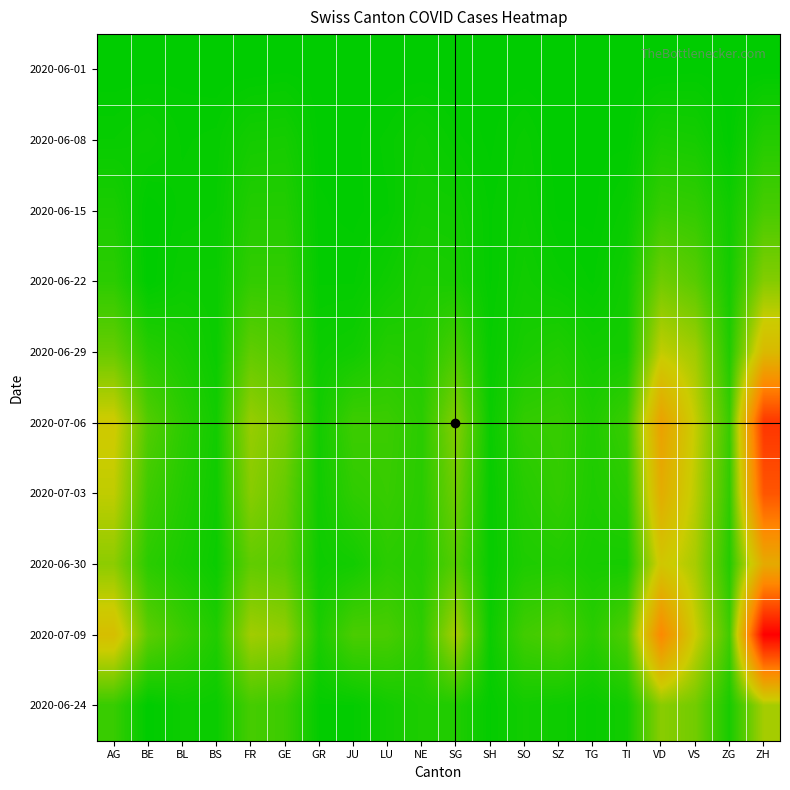

Reading left to right, extract all data points from this chart.

2020-06-01: AG=0	BE=0	BL=1	BS=0	FR=0	GE=1	GR=0	JU=0	LU=0	NE=0	SG=0	SH=0	SO=0	SZ=0	TG=0	TI=0	VD=0	VS=1	ZG=0	ZH=0
2020-06-08: AG=5	BE=8	BL=3	BS=4	FR=13	GE=14	GR=1	JU=1	LU=4	NE=9	SG=4	SH=1	SO=6	SZ=0	TG=1	TI=1	VD=16	VS=14	ZG=1	ZH=23
2020-06-15: AG=17	BE=0	BL=4	BS=5	FR=22	GE=22	GR=2	JU=1	LU=3	NE=12	SG=11	SH=3	SO=8	SZ=1	TG=1	TI=6	VD=35	VS=32	ZG=11	ZH=45
2020-06-22: AG=28	BE=0	BL=7	BS=7	FR=32	GE=32	GR=3	JU=3	LU=10	NE=18	SG=16	SH=3	SO=11	SZ=6	TG=3	TI=11	VD=71	VS=56	ZG=14	ZH=83
2020-06-29: AG=65	BE=25	BL=17	BS=7	FR=61	GE=52	GR=8	JU=11	LU=23	NE=21	SG=46	SH=5	SO=16	SZ=21	TG=12	TI=13	VD=121	VS=101	ZG=21	ZH=162
2020-07-06: AG=132	BE=52	BL=29	BS=12	FR=95	GE=76	GR=13	JU=39	LU=37	NE=27	SG=83	SH=7	SO=32	SZ=35	TG=21	TI=36	VD=208	VS=123	ZG=36	ZH=357
2020-07-03: AG=120	BE=39	BL=23	BS=10	FR=85	GE=64	GR=11	JU=30	LU=35	NE=26	SG=70	SH=5	SO=24	SZ=32	TG=19	TI=26	VD=185	VS=116	ZG=31	ZH=317
2020-06-30: AG=88	BE=27	BL=17	BS=7	FR=61	GE=56	GR=9	JU=12	LU=27	NE=23	SG=54	SH=5	SO=19	SZ=21	TG=15	TI=14	VD=138	VS=105	ZG=23	ZH=190
2020-07-09: AG=153	BE=59	BL=38	BS=21	FR=101	GE=92	GR=18	JU=47	LU=46	NE=29	SG=104	SH=8	SO=41	SZ=49	TG=27	TI=50	VD=252	VS=128	ZG=41	ZH=424
2020-06-24: AG=35	BE=0	BL=9	BS=7	FR=44	GE=38	GR=3	JU=3	LU=12	NE=19	SG=21	SH=3	SO=12	SZ=9	TG=6	TI=12	VD=86	VS=72	ZG=16	ZH=103